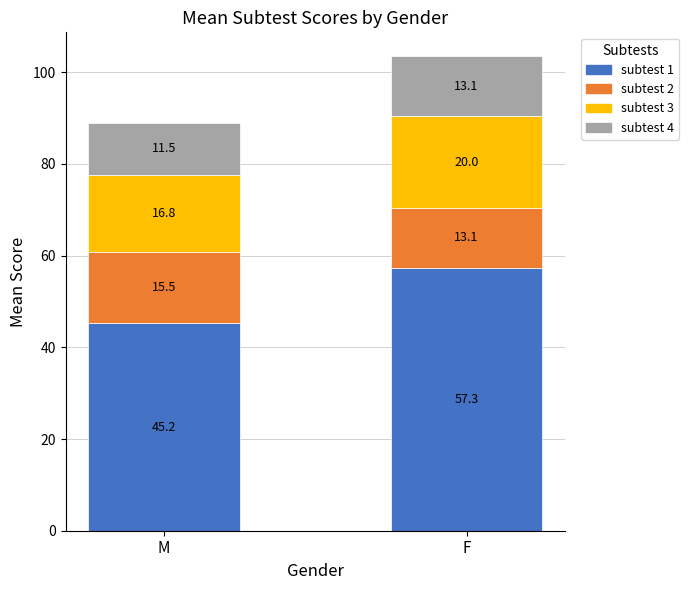

Are the bars horizontal?

No